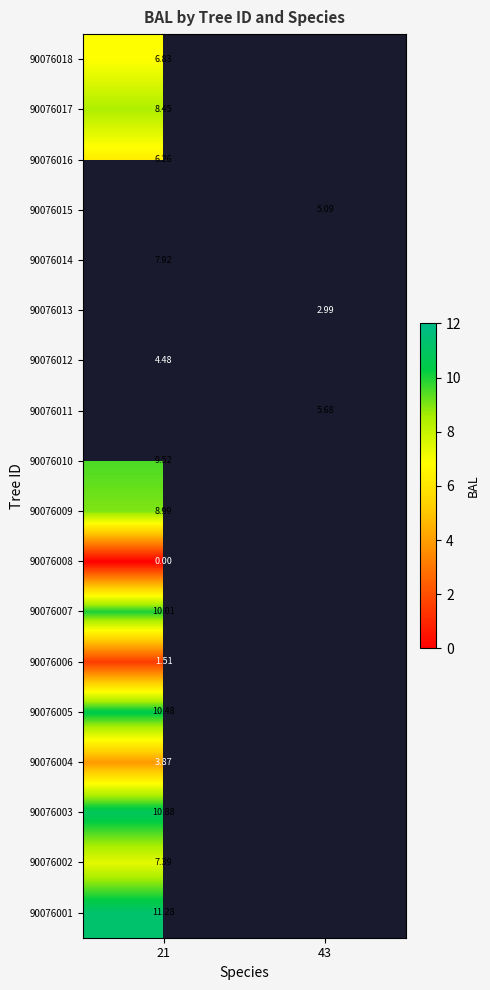

Is the value of 90076007 at 21 greater than the value of 90076012 at 21?

Yes